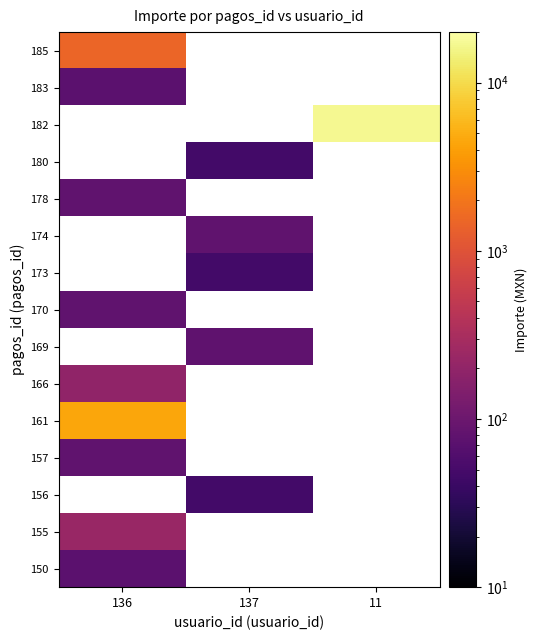

At which label is 166 closest to 200?

136